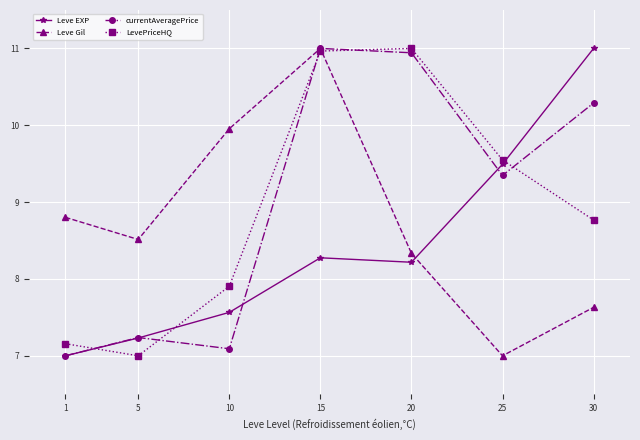

What are all the series names shown in the legend?

Leve EXP, Leve Gil, currentAveragePrice, LevePriceHQ